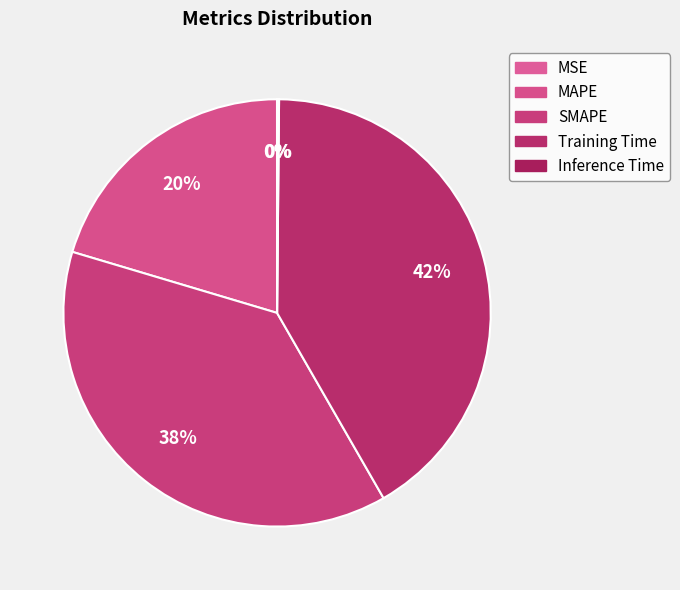

Does any single category account for the majority?

No